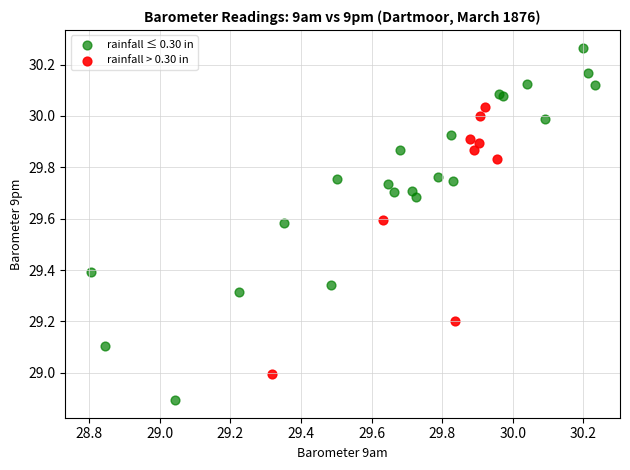

Which series contains the lowest Y value?

rainfall ≤ 0.30 in